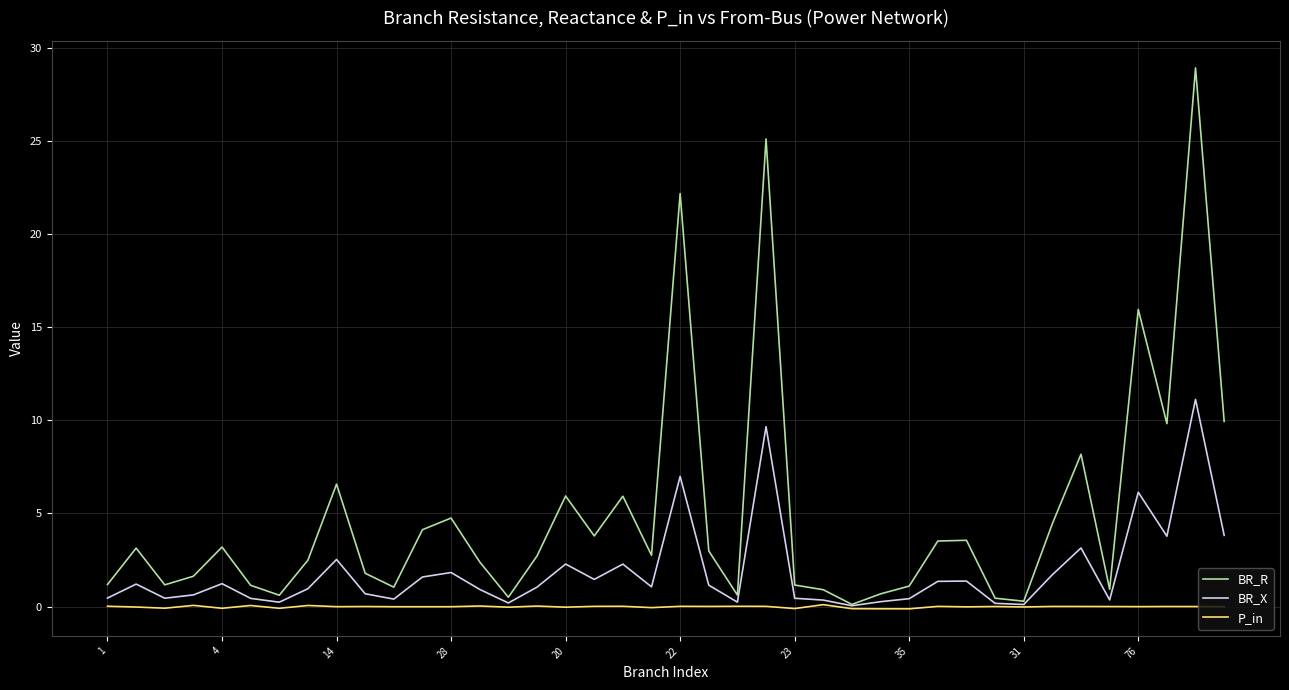

What is the sum of all P_in values?

-0.5